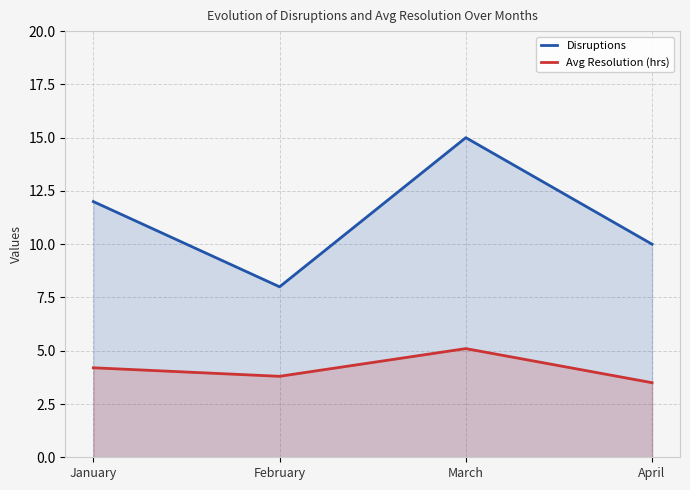

What is the value of the Avg Resolution (hrs) point at the 4th from the left?

3.5